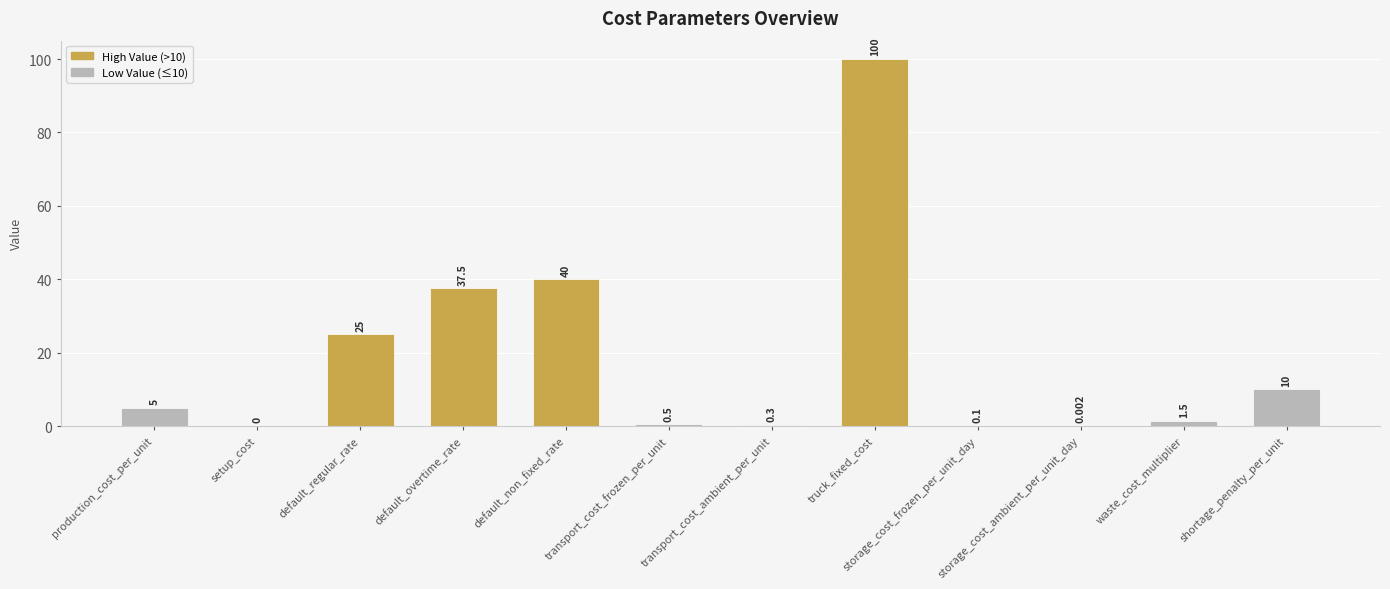

What is the ratio of the value at truck_fixed_cost to the value at default_regular_rate?

4.0